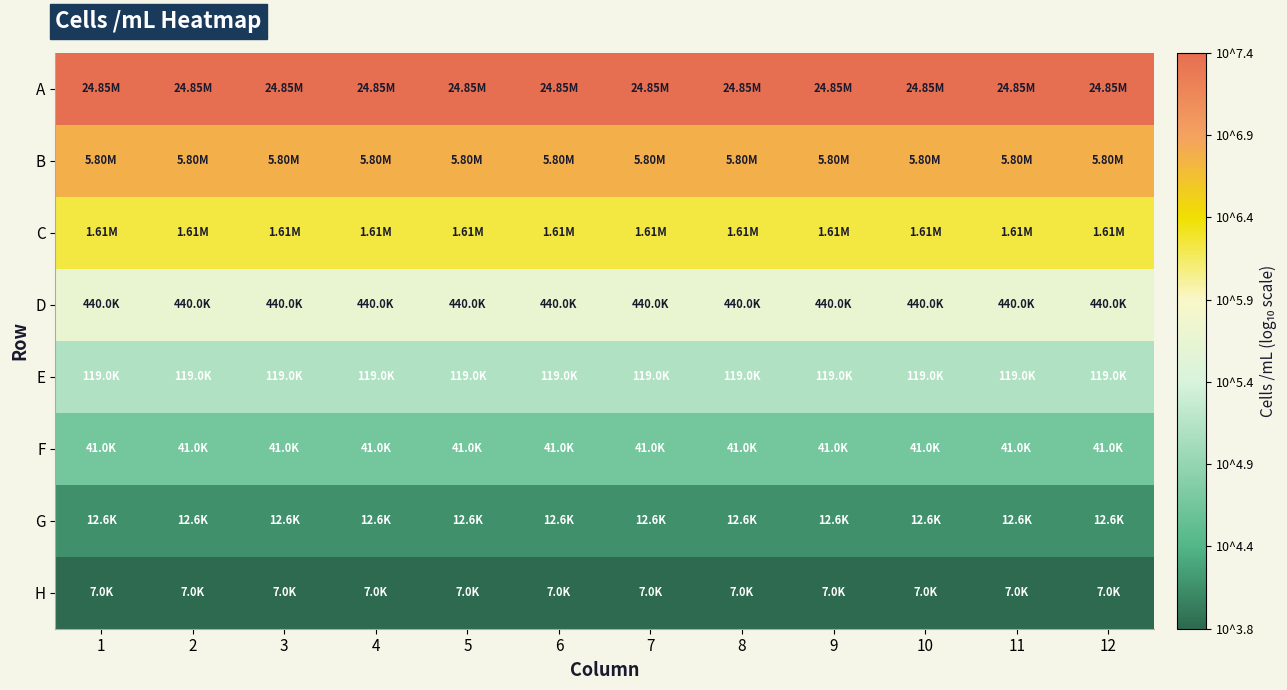

Reading left to right, list all the values displayed in this chart.

A: 1=7.4	2=7.4	3=7.4	4=7.4	5=7.4	6=7.4	7=7.4	8=7.4	9=7.4	10=7.4	11=7.4	12=7.4
B: 1=6.8	2=6.8	3=6.8	4=6.8	5=6.8	6=6.8	7=6.8	8=6.8	9=6.8	10=6.8	11=6.8	12=6.8
C: 1=6.2	2=6.2	3=6.2	4=6.2	5=6.2	6=6.2	7=6.2	8=6.2	9=6.2	10=6.2	11=6.2	12=6.2
D: 1=5.6	2=5.6	3=5.6	4=5.6	5=5.6	6=5.6	7=5.6	8=5.6	9=5.6	10=5.6	11=5.6	12=5.6
E: 1=5.1	2=5.1	3=5.1	4=5.1	5=5.1	6=5.1	7=5.1	8=5.1	9=5.1	10=5.1	11=5.1	12=5.1
F: 1=4.6	2=4.6	3=4.6	4=4.6	5=4.6	6=4.6	7=4.6	8=4.6	9=4.6	10=4.6	11=4.6	12=4.6
G: 1=4.1	2=4.1	3=4.1	4=4.1	5=4.1	6=4.1	7=4.1	8=4.1	9=4.1	10=4.1	11=4.1	12=4.1
H: 1=3.8	2=3.8	3=3.8	4=3.8	5=3.8	6=3.8	7=3.8	8=3.8	9=3.8	10=3.8	11=3.8	12=3.8